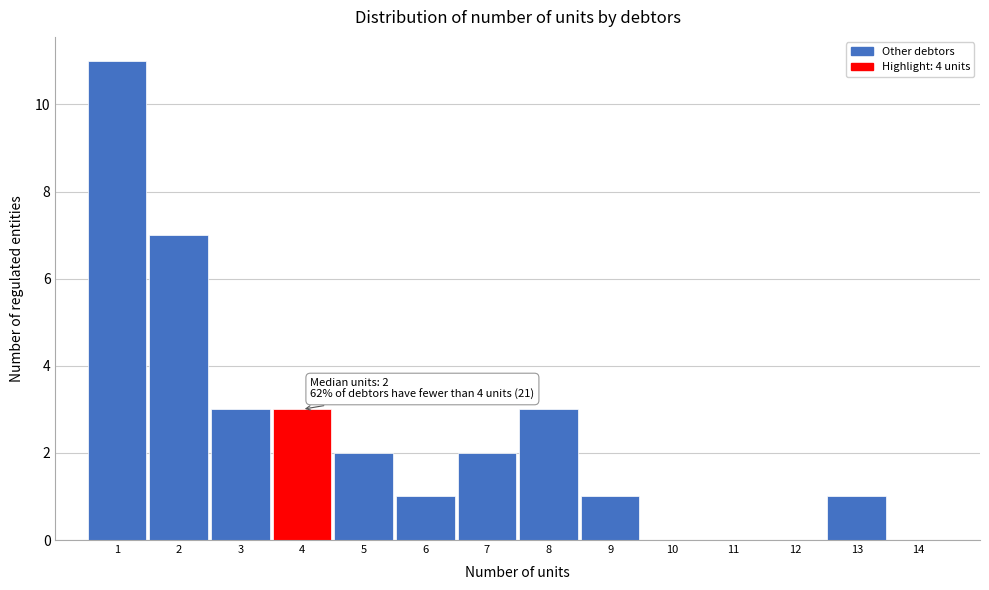

Over which range of the x-axis is the bar tallest?

0.5 to 1.5